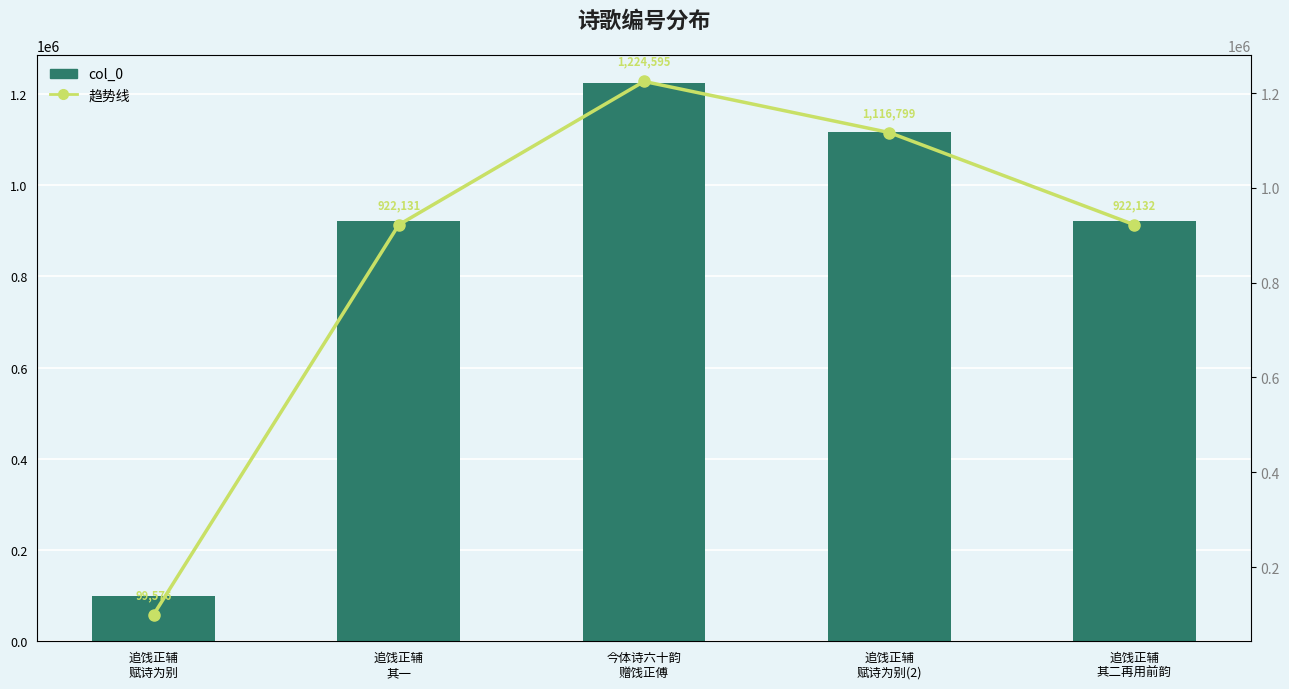

What is the lowest value of the 趋势线 series?

99576